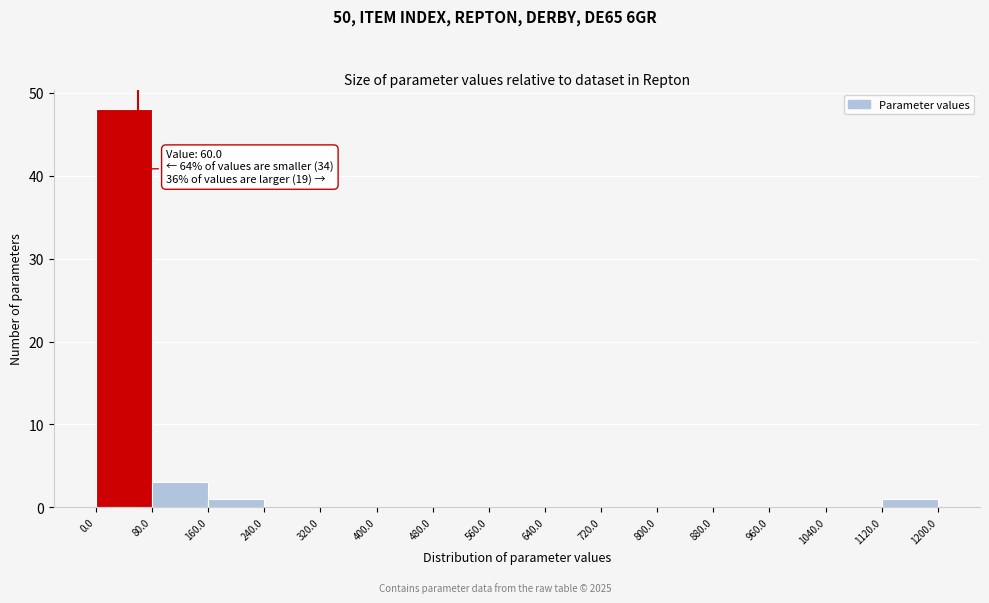

Over which range of the x-axis is the bar tallest?

0.0 to 80.0